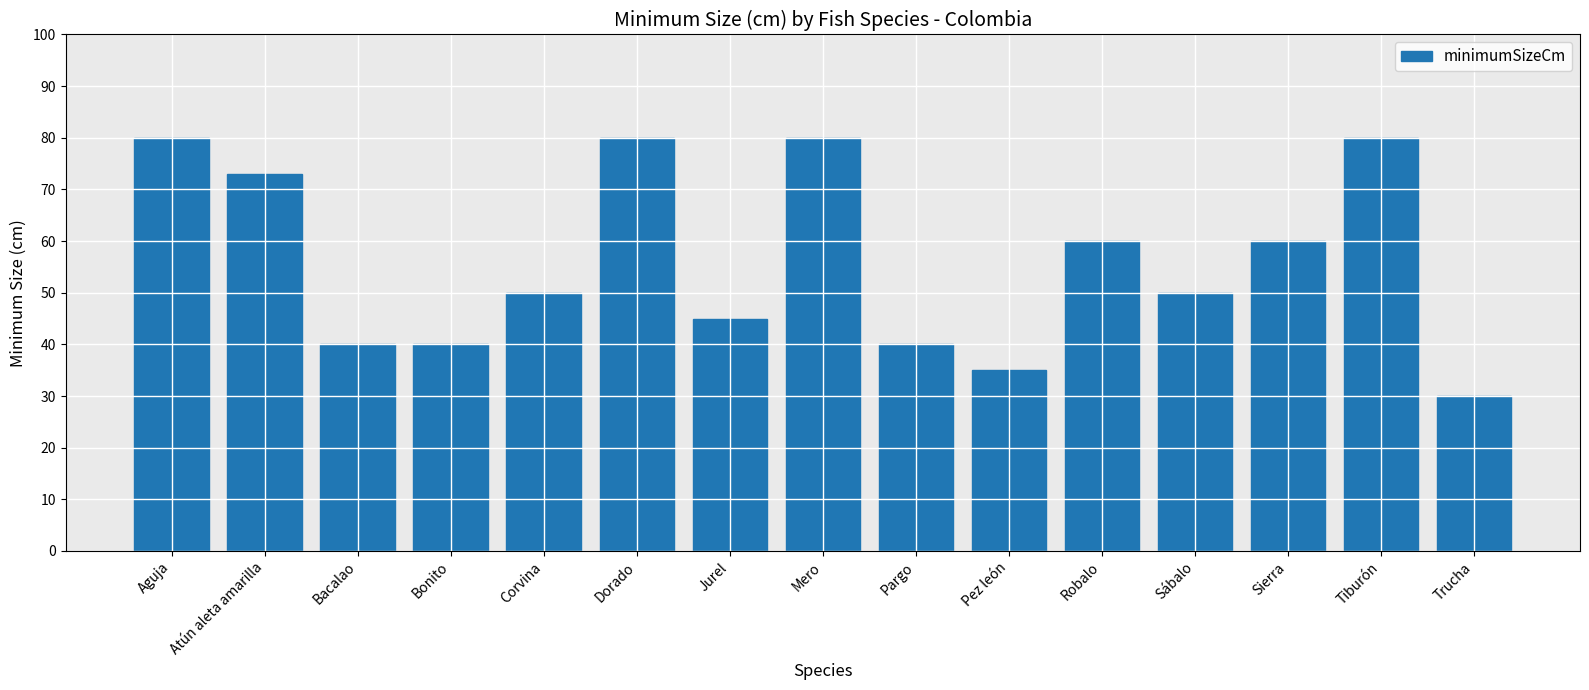

Which category has the lowest value across all series?

Trucha